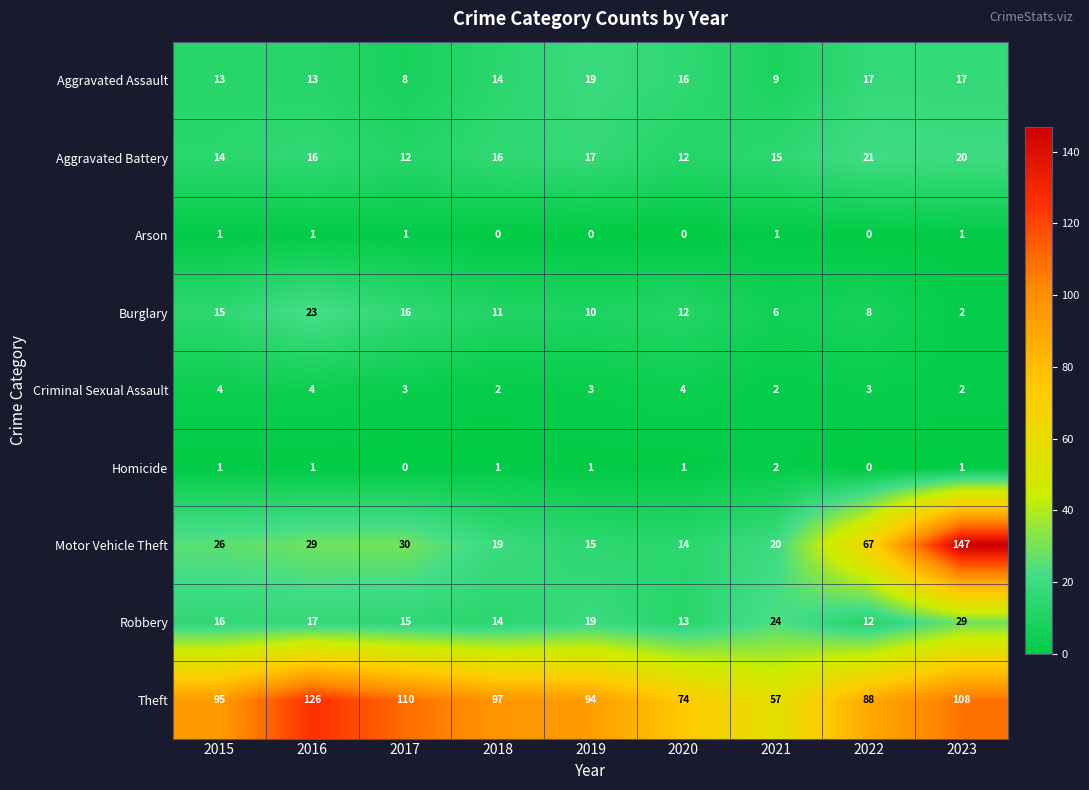

Which series has the largest total across all categories?

Theft